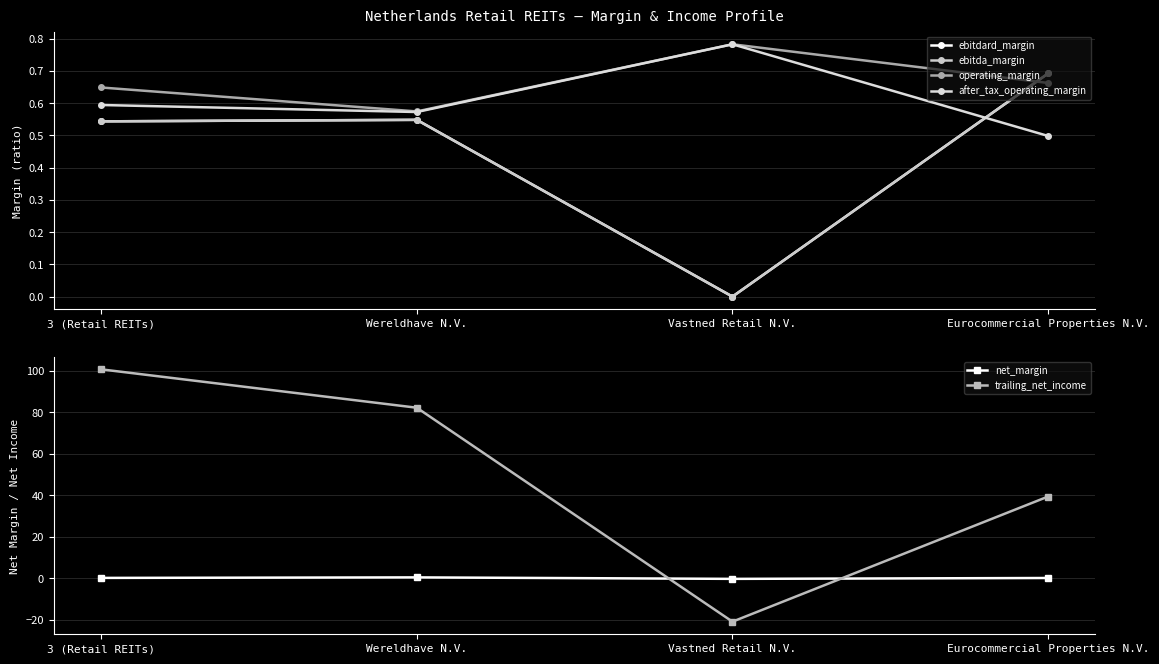

At Vastned Retail N.V., list the series in order from largest to smallest.

operating_margin, after_tax_operating_margin, ebitdard_margin, ebitda_margin, net_margin, trailing_net_income